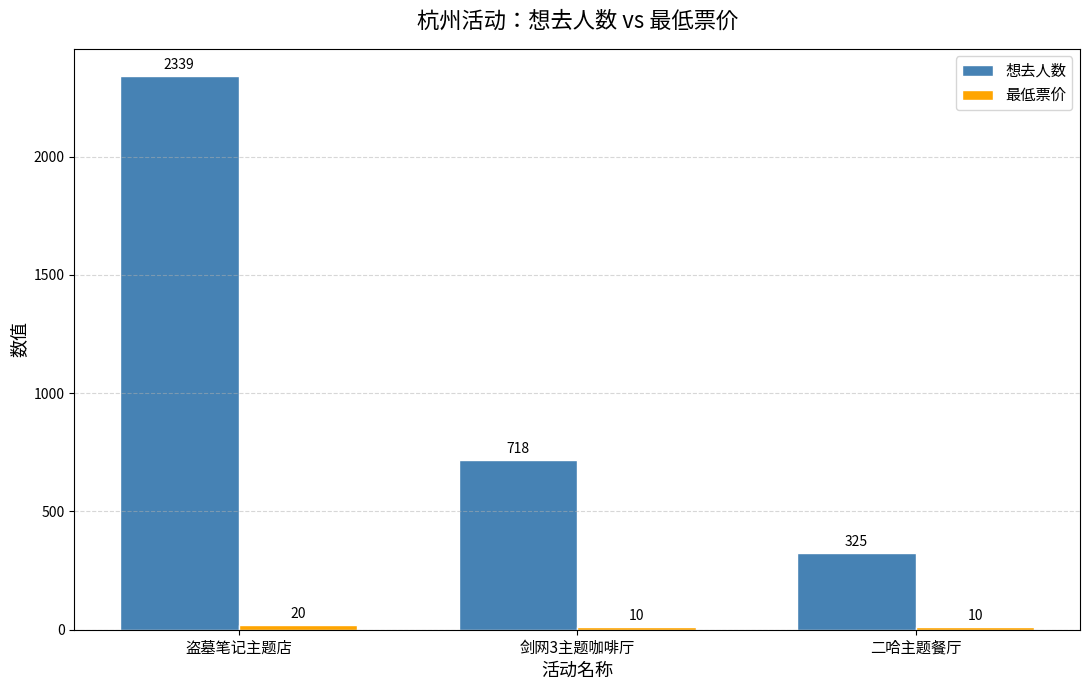

What is the total value across all series at 二哈主题餐厅?

335